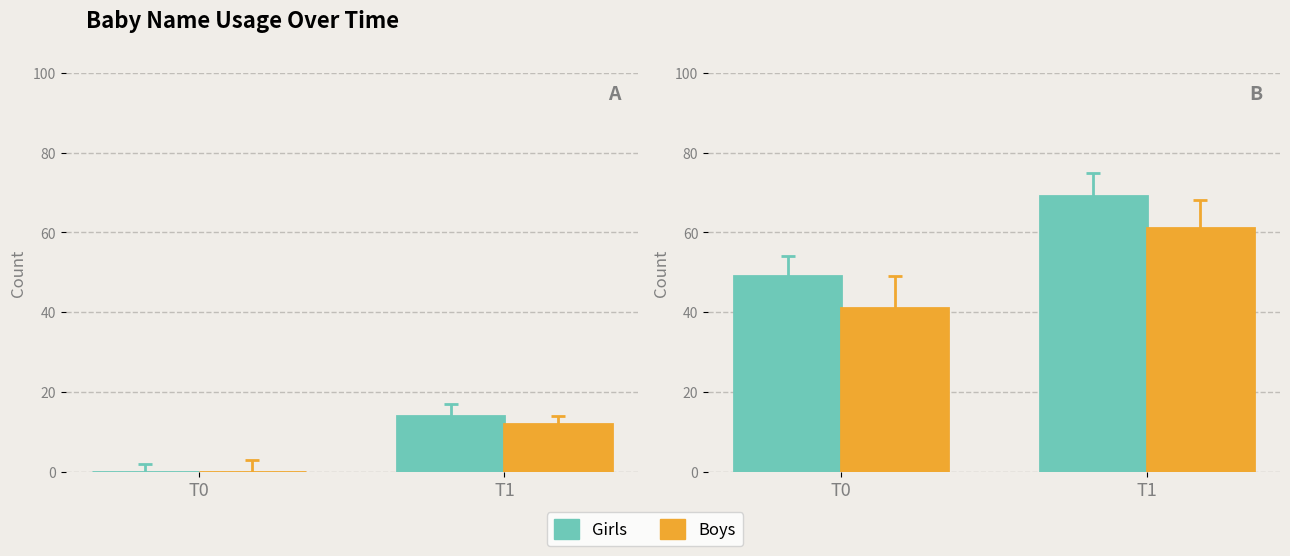

How many series are shown in this chart?

2